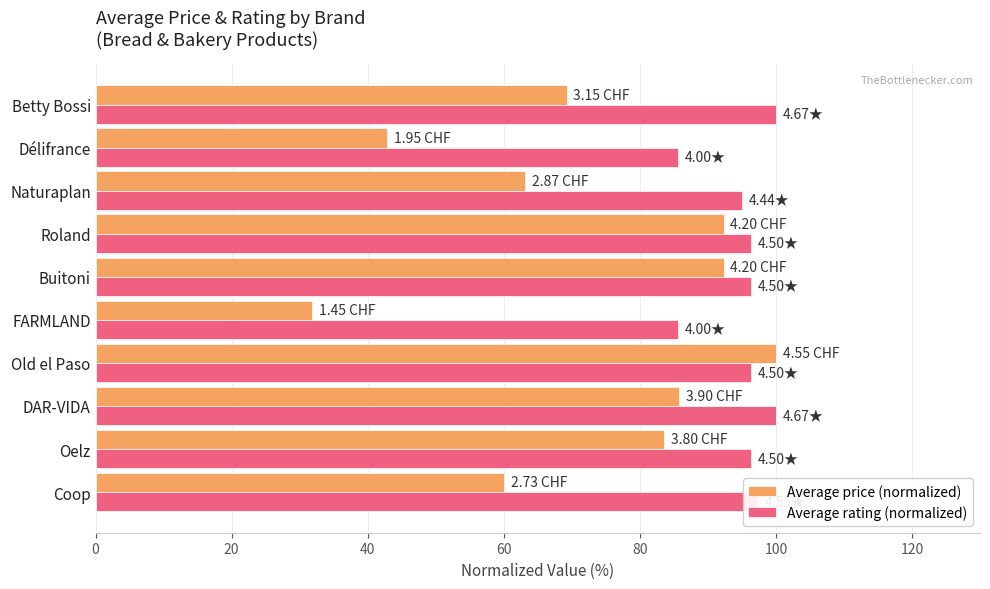

Between Oelz and Délifrance, which series saw the biggest shift?

Average price (normalized)